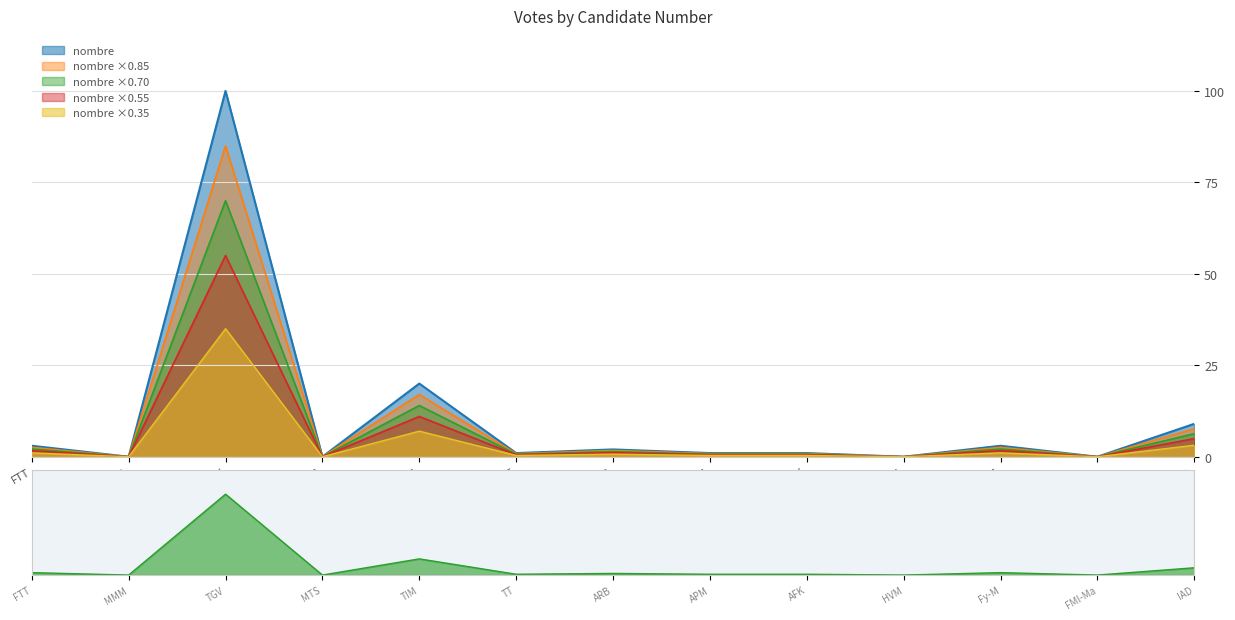

How many interior local peaks (higher than both neighbors) does the data have?

4